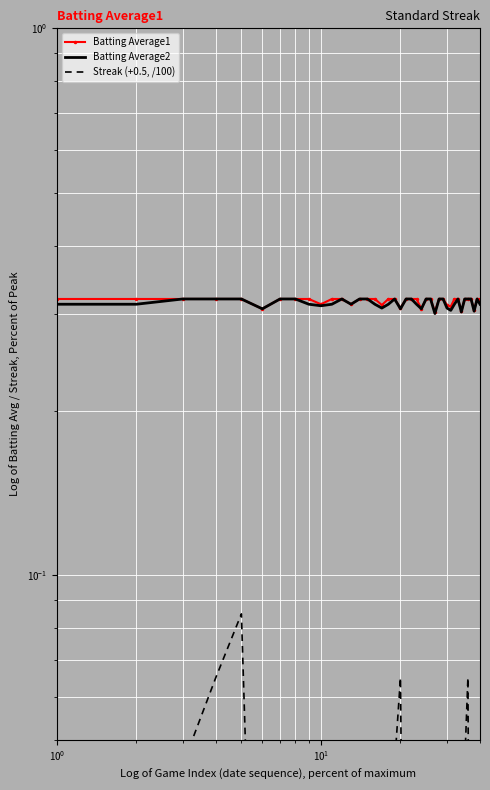

True or false: Batting Average2 has more than 0 interior local peaks.

True